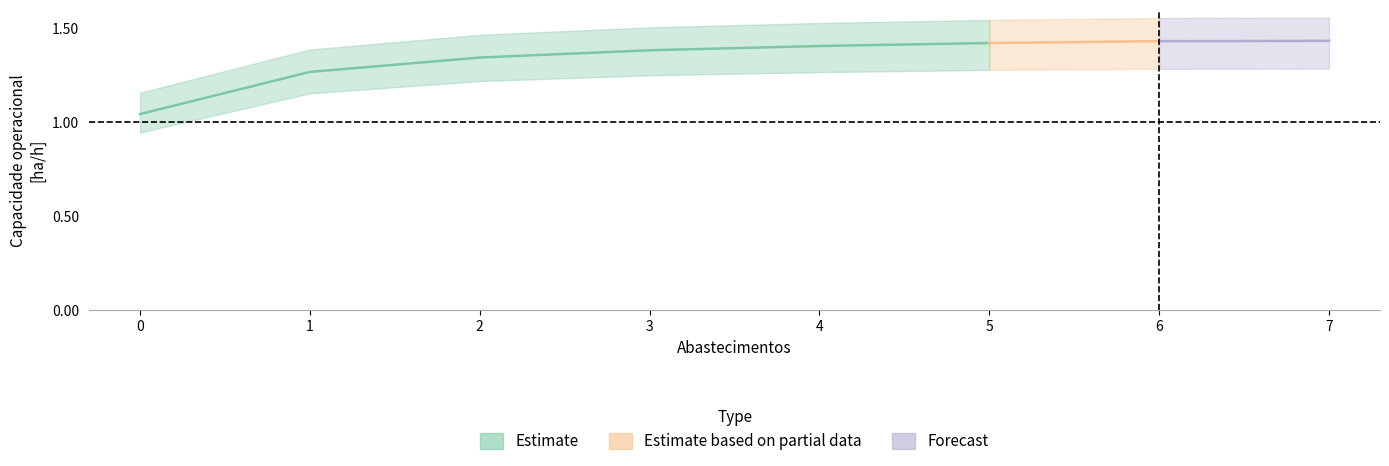

Rank the categories by EOC [h/h] value from lowest to highest.

0, 1, 2, 3, 4, 5, 6, 7